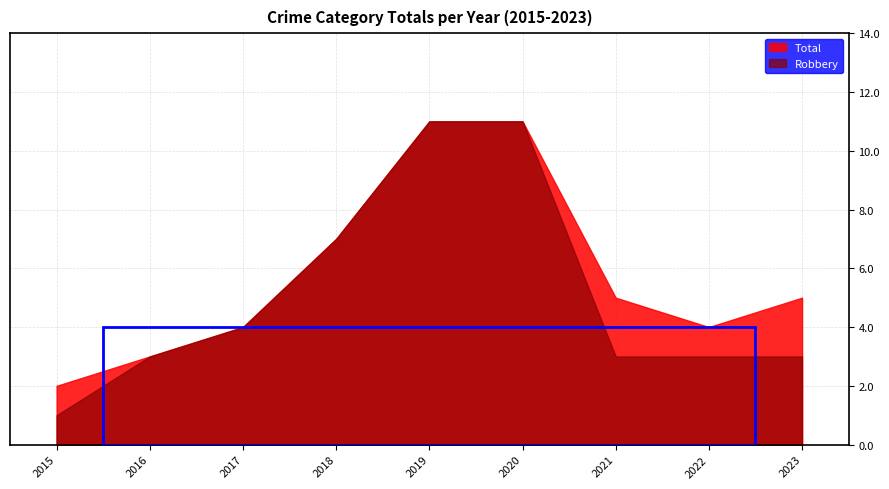

What is the lowest value of the Total series?

2